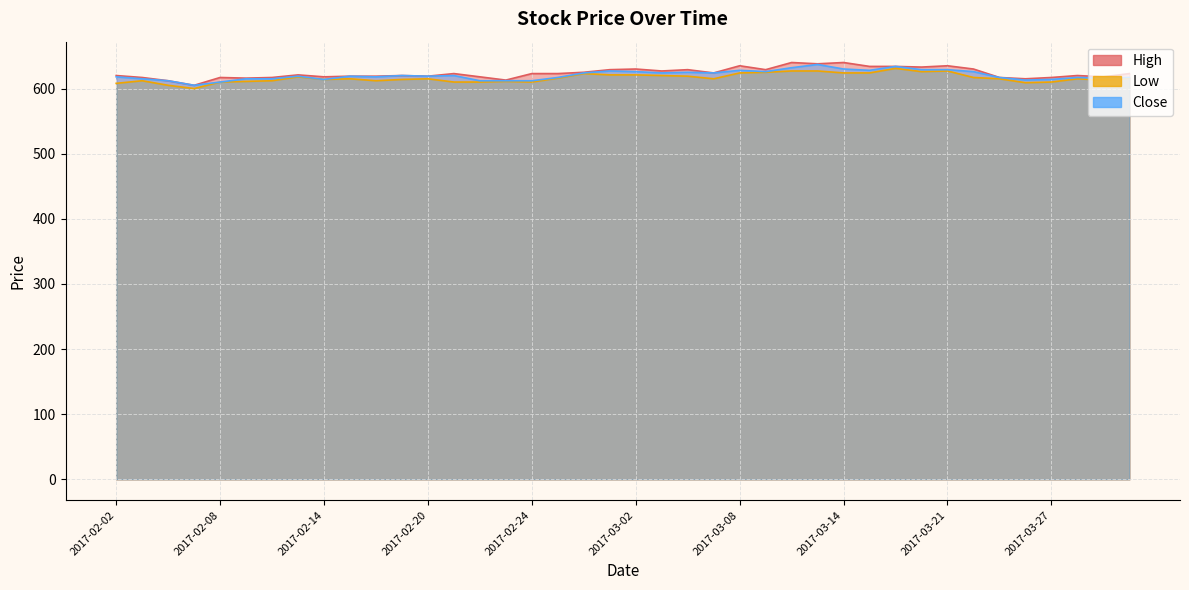

What is the average value of the Low series?

616